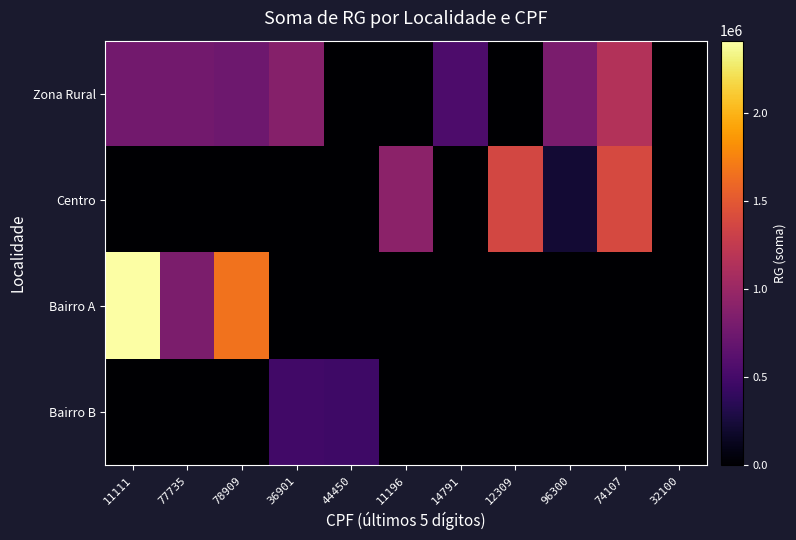

Count the number of categories in the chart.

11